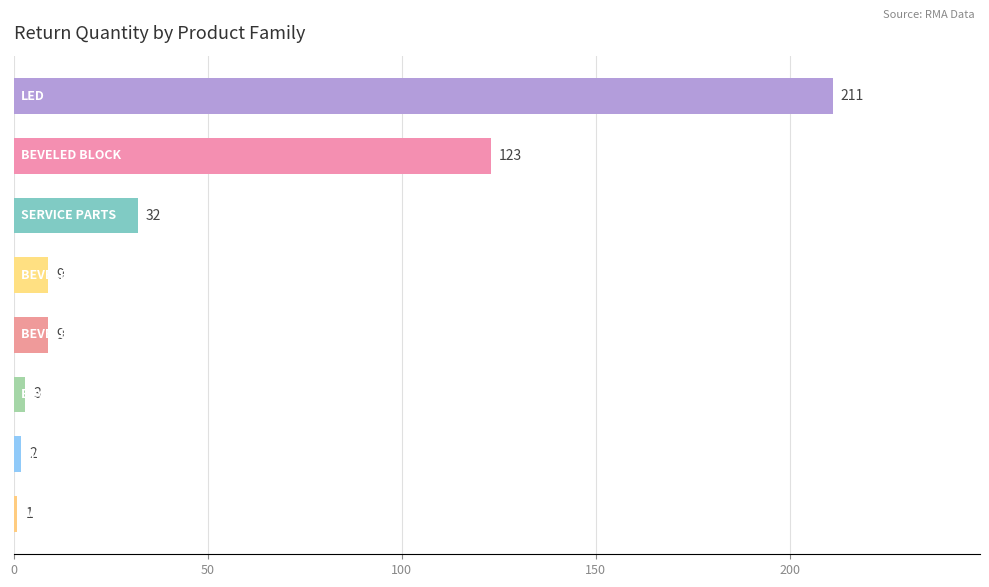

What is the sum of all values?

390